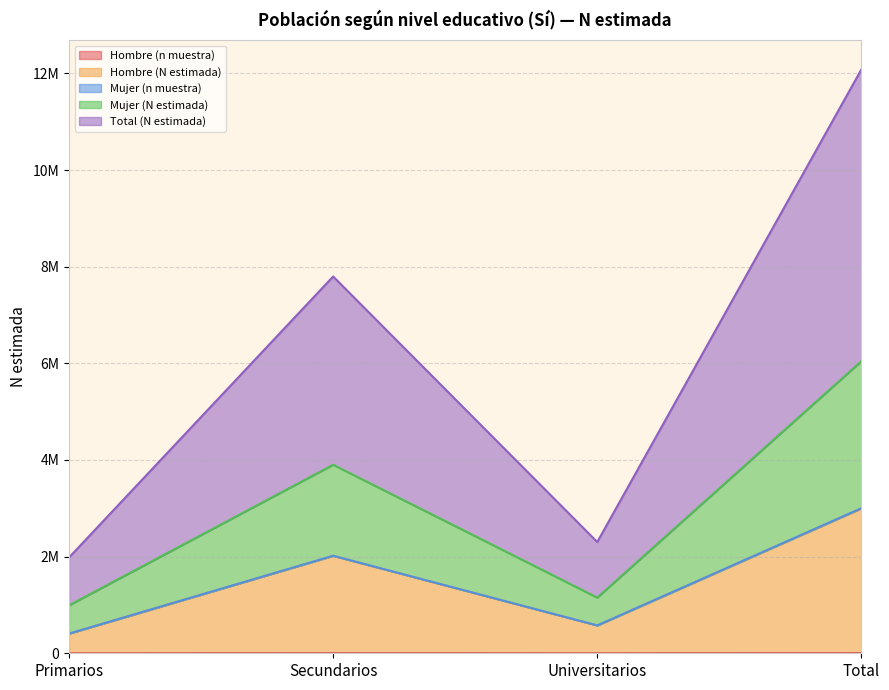

Read the Hombre (n muestra) value at Universitarios.

588